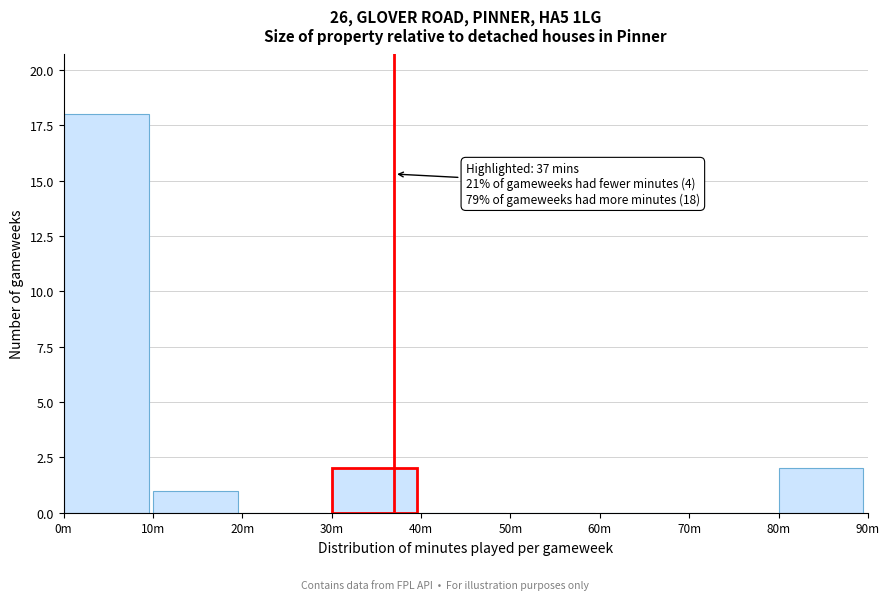

Reading left to right, what are all the values shown in this chart?

0m=18	10m=1	20m=0	30m=2	40m=0	50m=0	60m=0	70m=0	80m=2